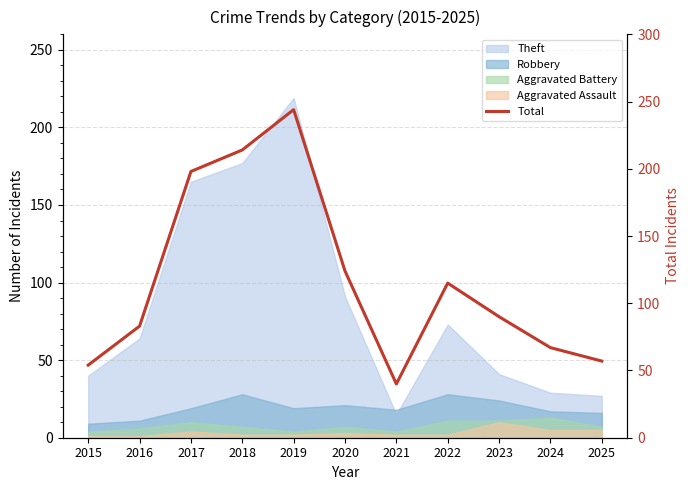

What is the value of the 2nd point from the left?

83